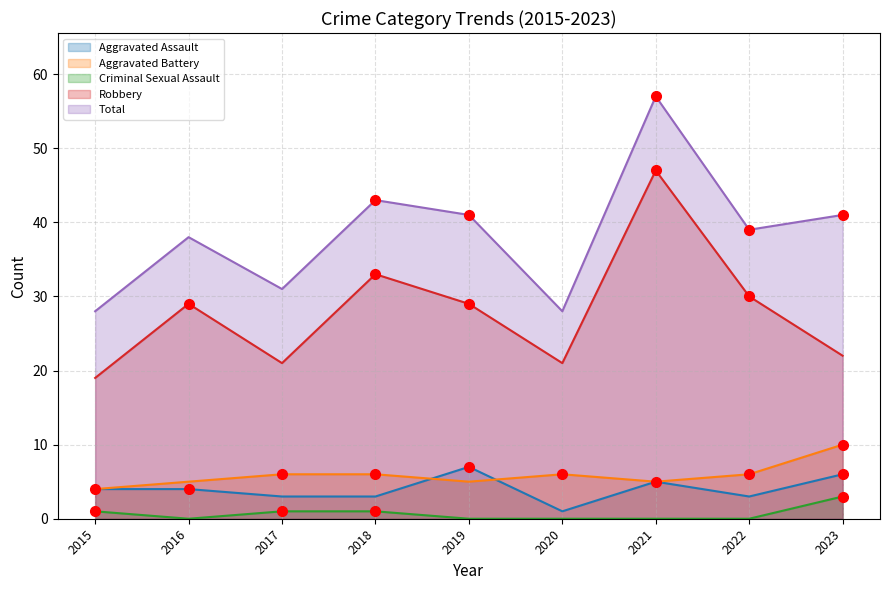

Between 2016 and 2019, which is larger?

2019